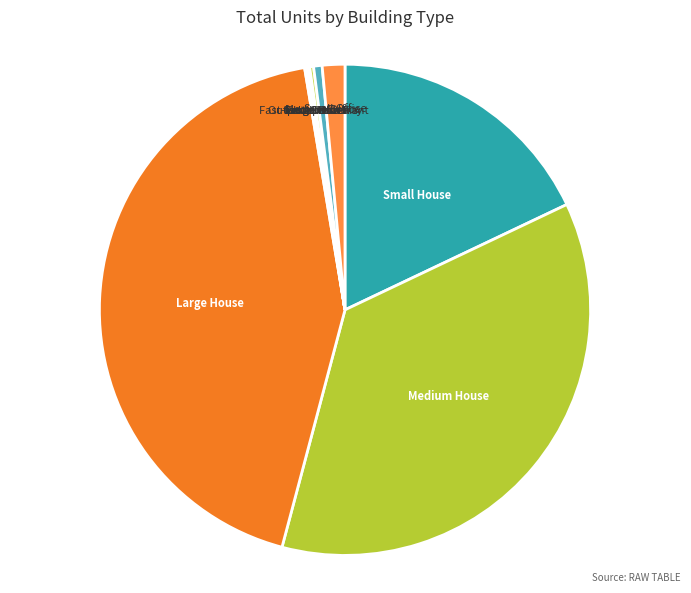

What is the ratio of the value at Small House to the value at Medium House?

0.5